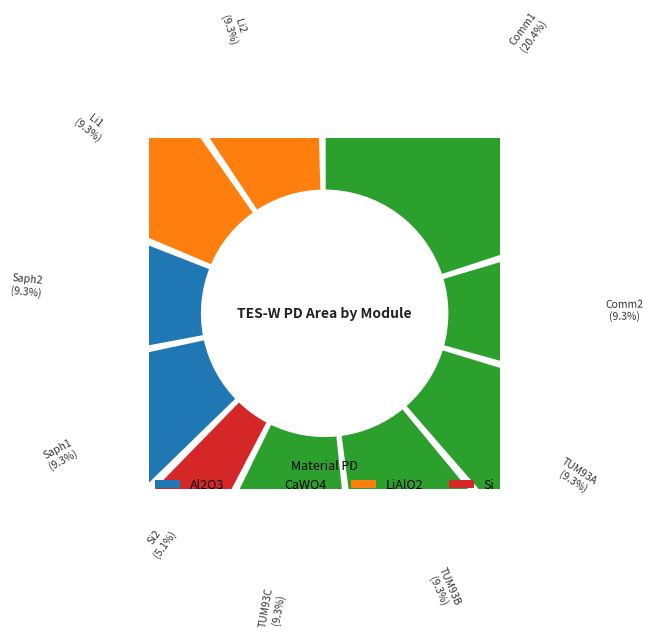

How many slices are in this pie chart?

10